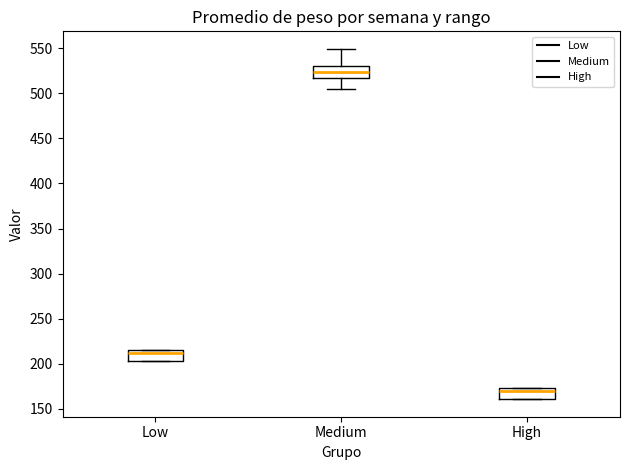

Which box's median line is the highest?

Medium